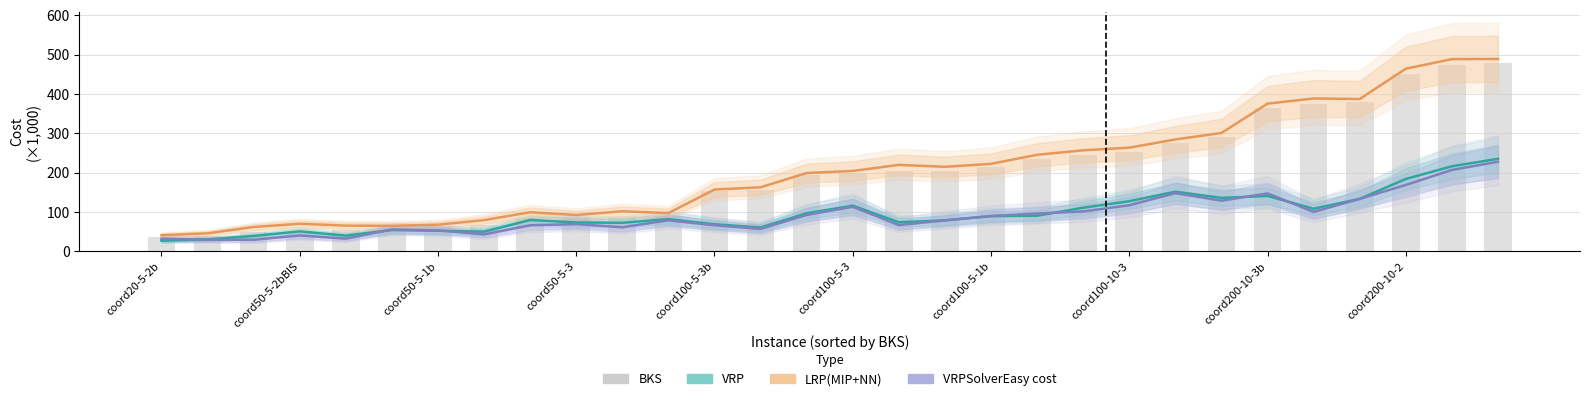

What is the sum of all BKS values?

5919.7